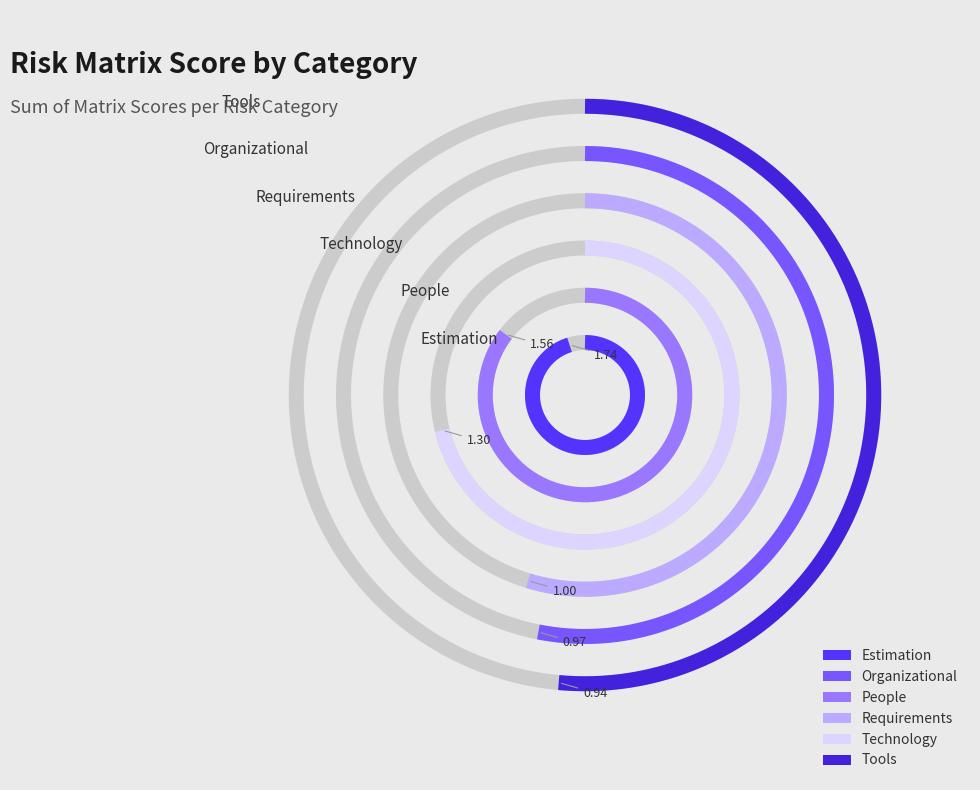

Do Organizational and Tools together represent more than half of the pie?

No